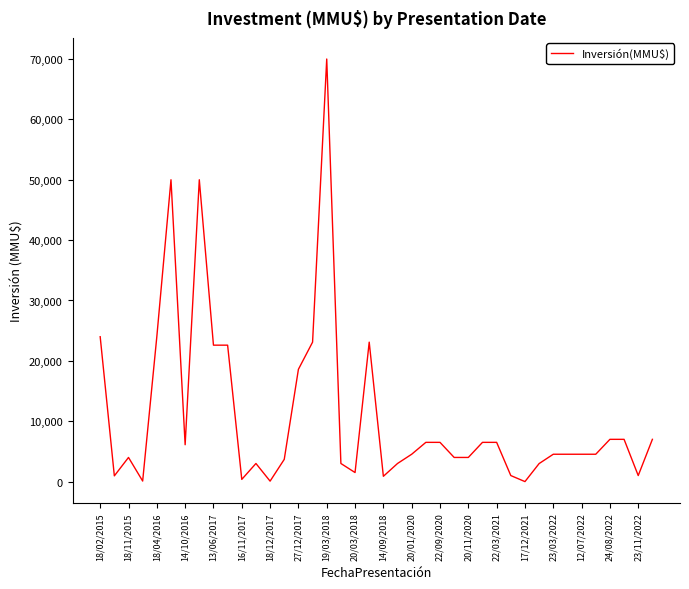

What is the greatest value displayed?

70000